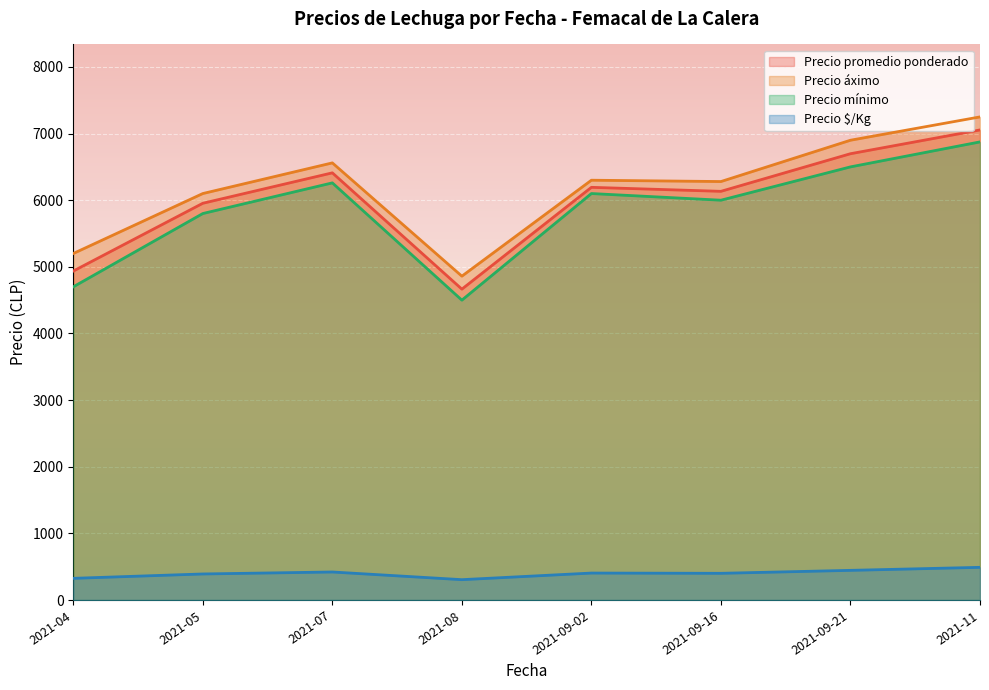

List the series in order of their peak value, highest first.

Precio áximo, Precio promedio ponderado, Precio mínimo, Precio $/Kg